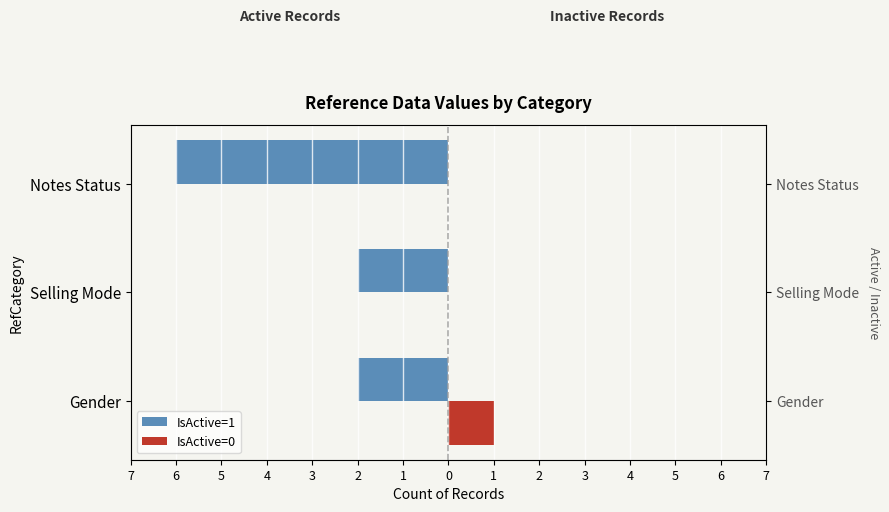

Is the value of IsActive=0 at Notes Status greater than the value of IsActive=1 at Notes Status?

Yes